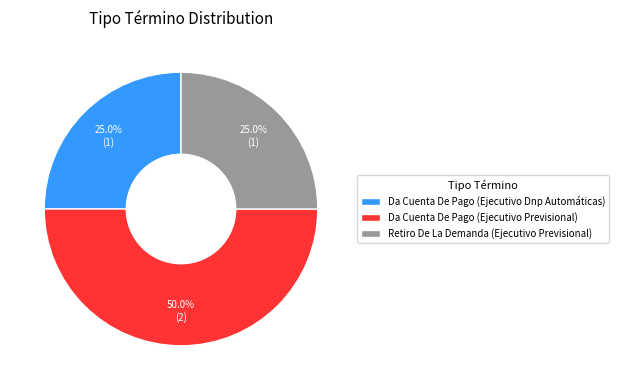

Which has a higher value, Da Cuenta De Pago (Ejecutivo Previsional) or Retiro De La Demanda (Ejecutivo Previsional)?

Da Cuenta De Pago (Ejecutivo Previsional)